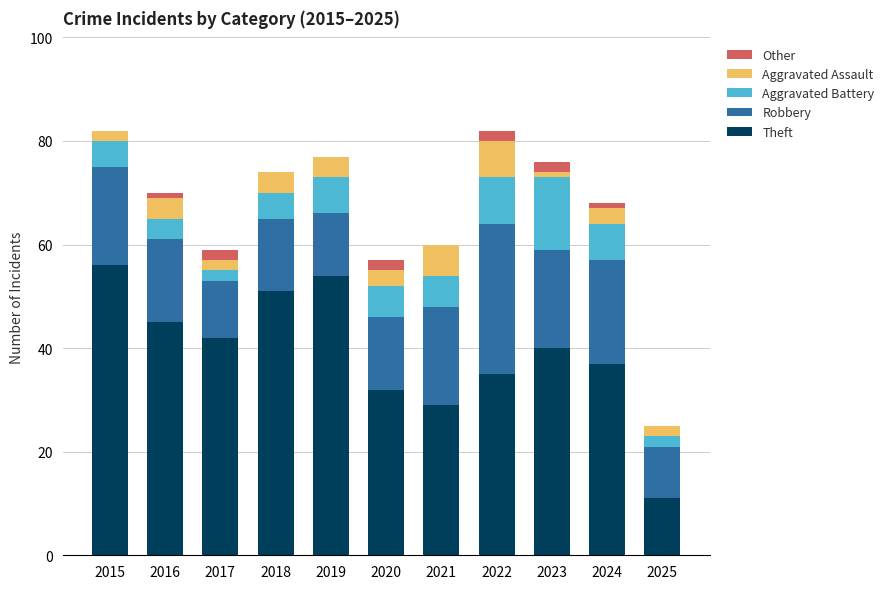

What is the total value across all series at 2017?

59